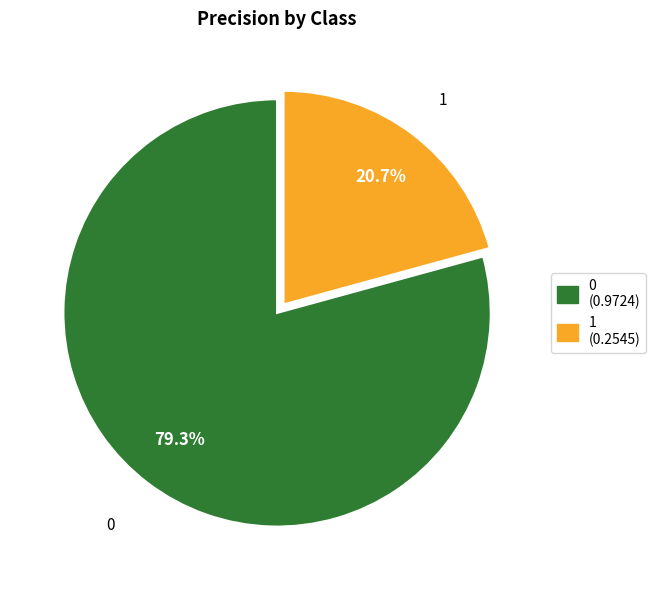

Count the number of slices in the pie.

2